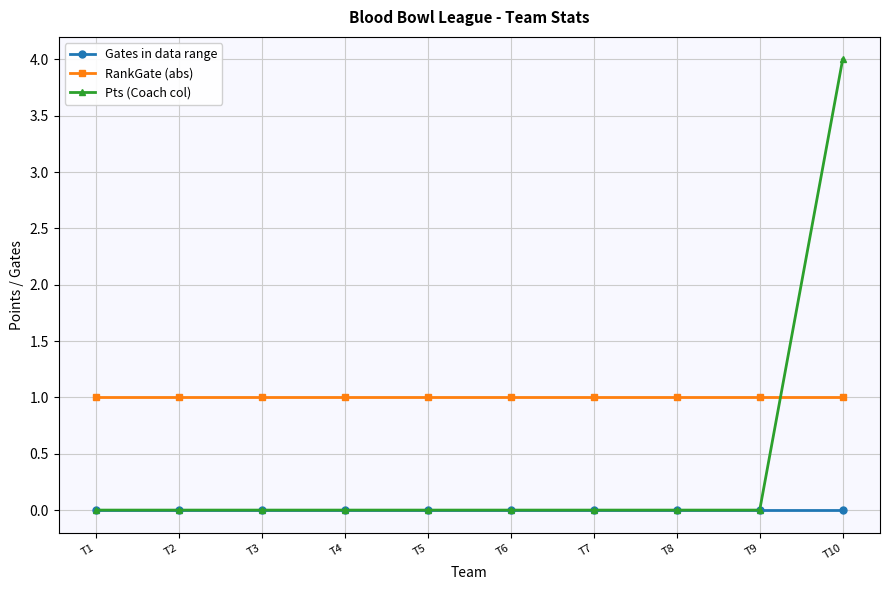

Which series has the largest total across all categories?

RankGate (abs)